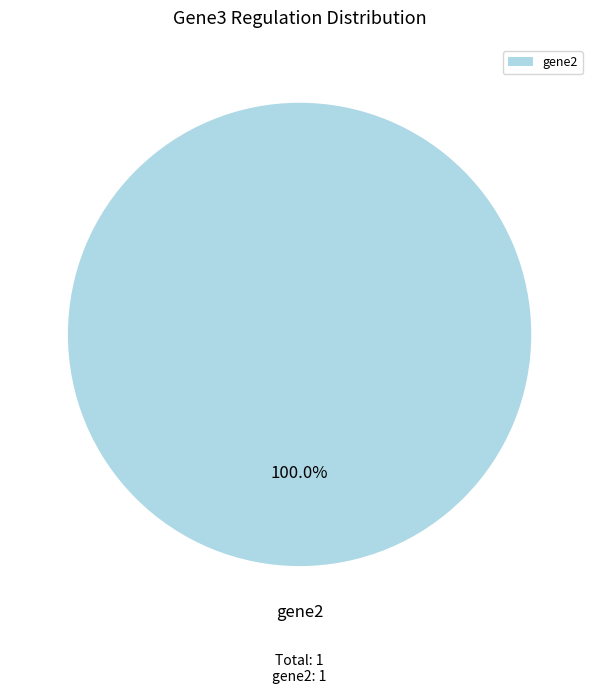

Count the number of slices in the pie.

1